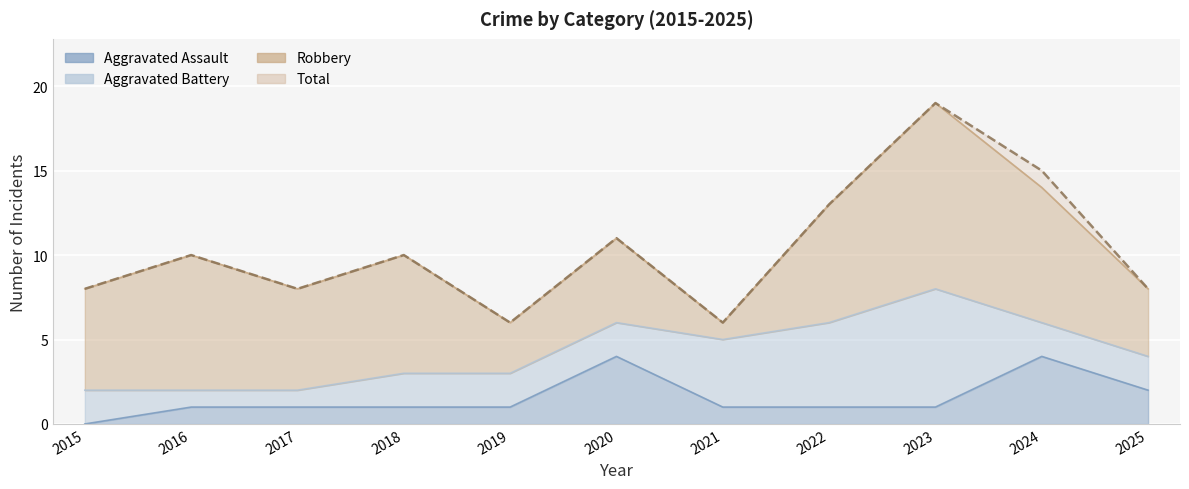

List the labels in order of Aggravated Assault value, smallest first.

2015, 2016, 2017, 2018, 2019, 2021, 2022, 2023, 2025, 2020, 2024